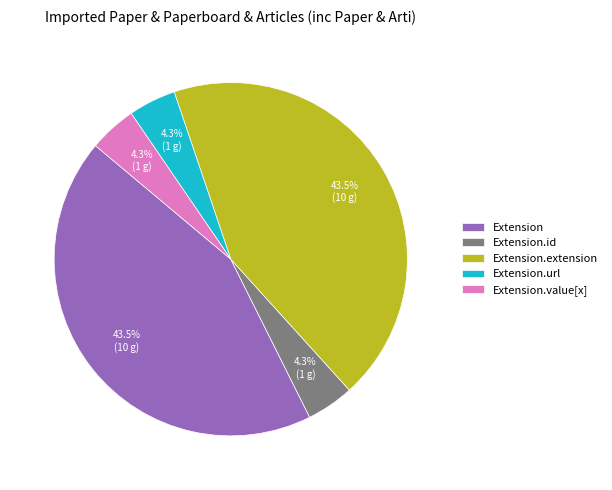

Count the number of slices in the pie.

5